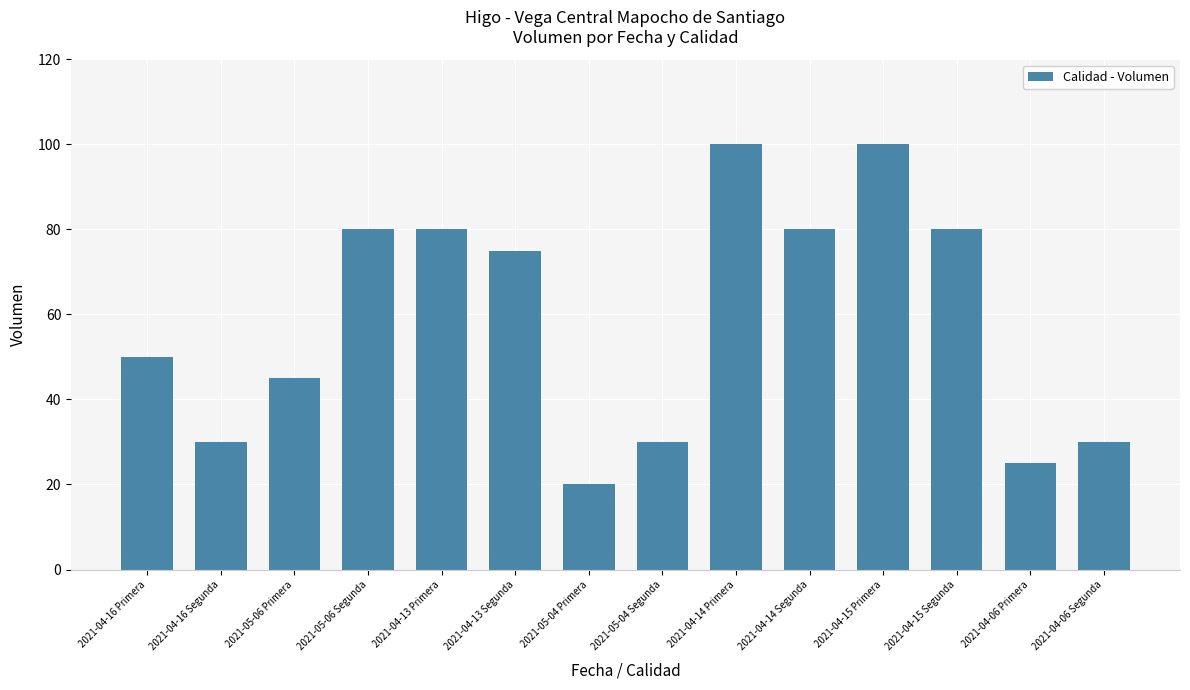

What is the difference between the second highest and second lowest values?

75